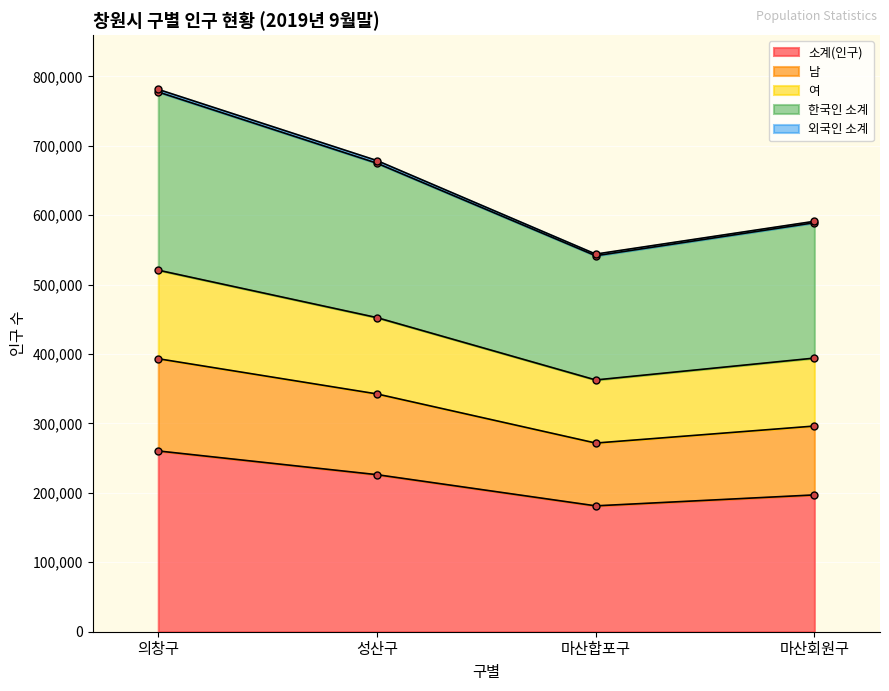

At which label is 남 closest to 332477?

성산구